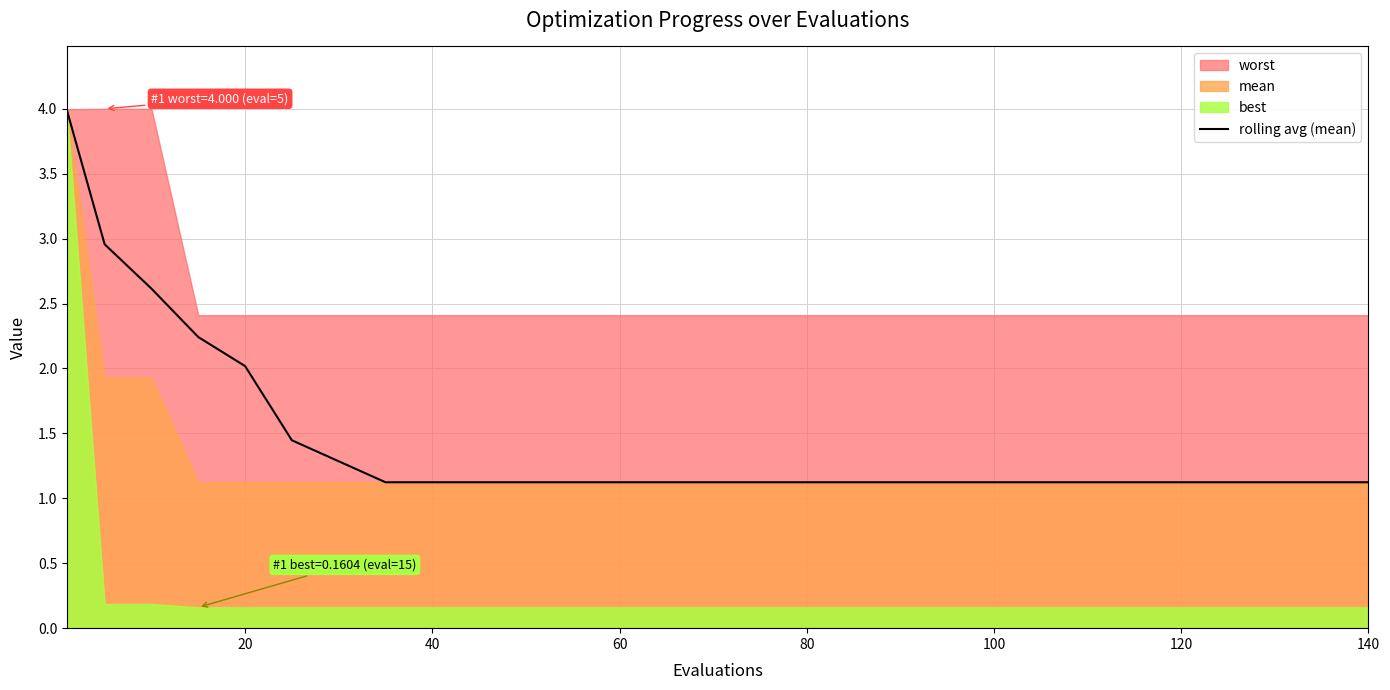

How many lines are shown in the chart?

1